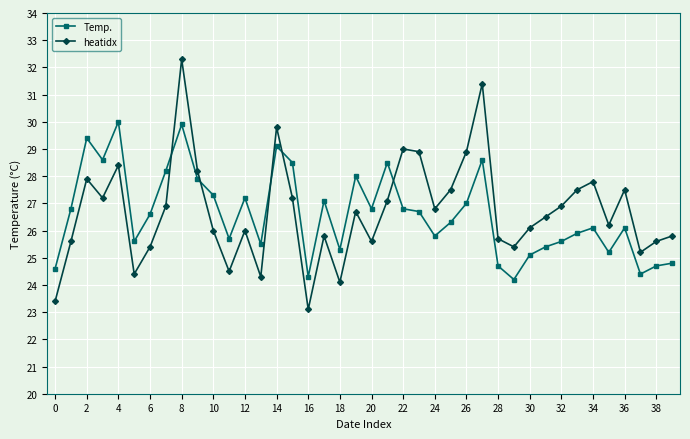

How many values in the Temp. series are below 26?

17